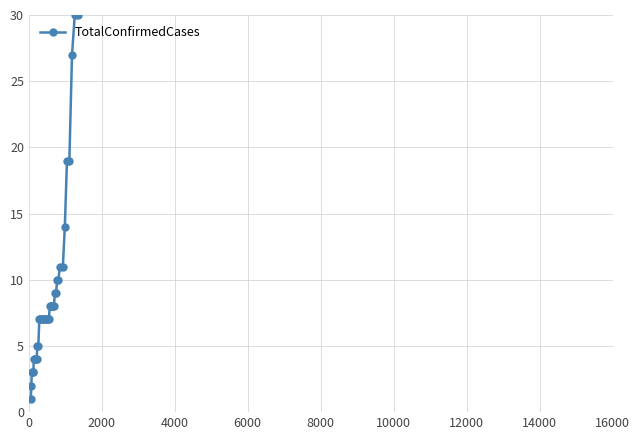

True or false: the data has more than 1 interior local peaks.

False